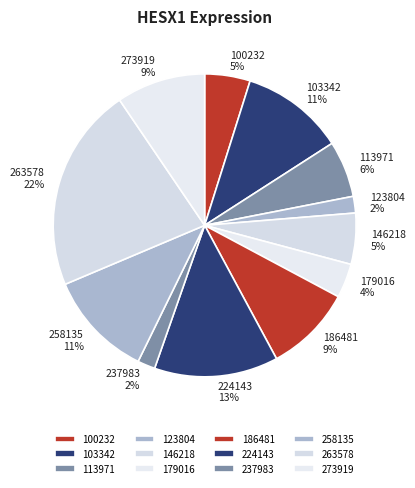

What percentage is the 186481 slice, to the nearest percent?

9%